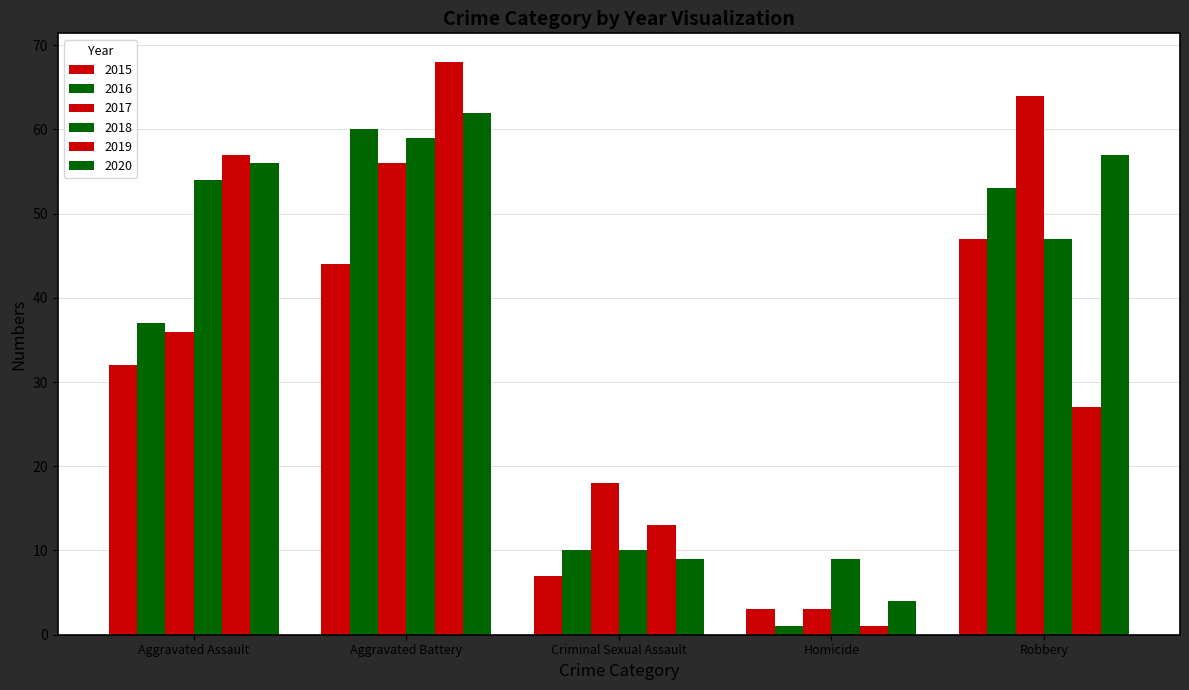

List the labels in order of 2016 value, largest first.

Aggravated Battery, Robbery, Aggravated Assault, Criminal Sexual Assault, Homicide